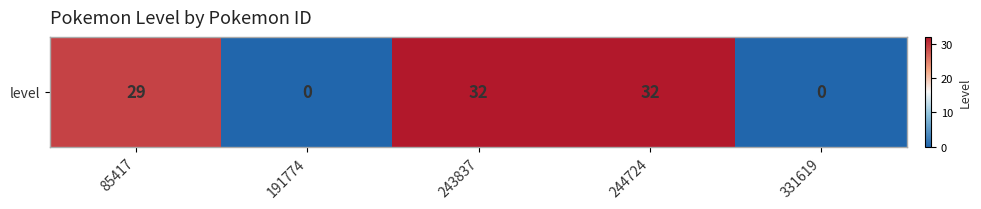

Rank the categories by value from lowest to highest.

191774, 331619, 85417, 243837, 244724